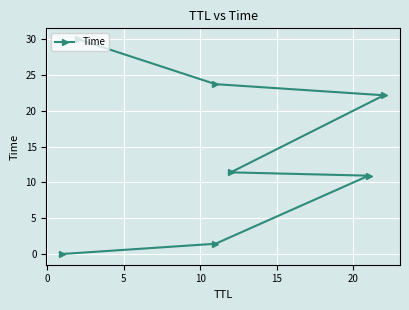

True or false: there are more than 0 points higher than both neighbors.

False